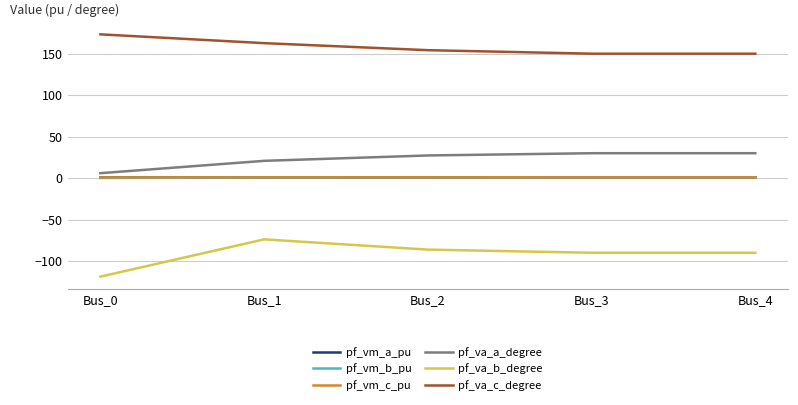

Which series has the widest spread of values?

pf_va_b_degree